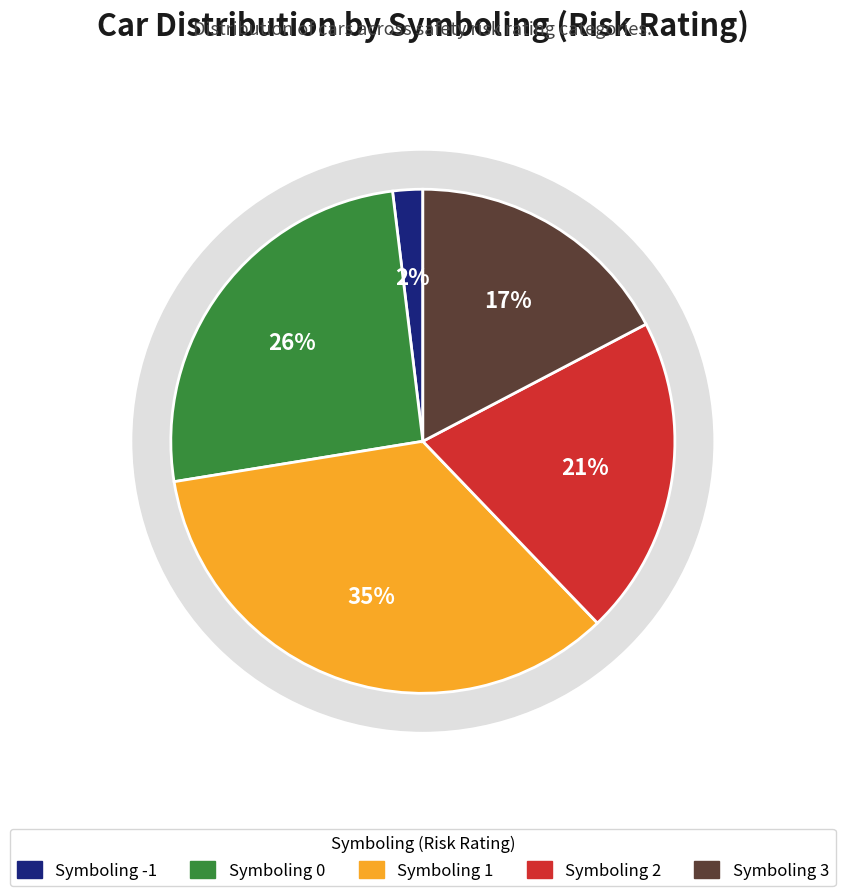

What is the largest slice in the pie chart?

Symboling 1